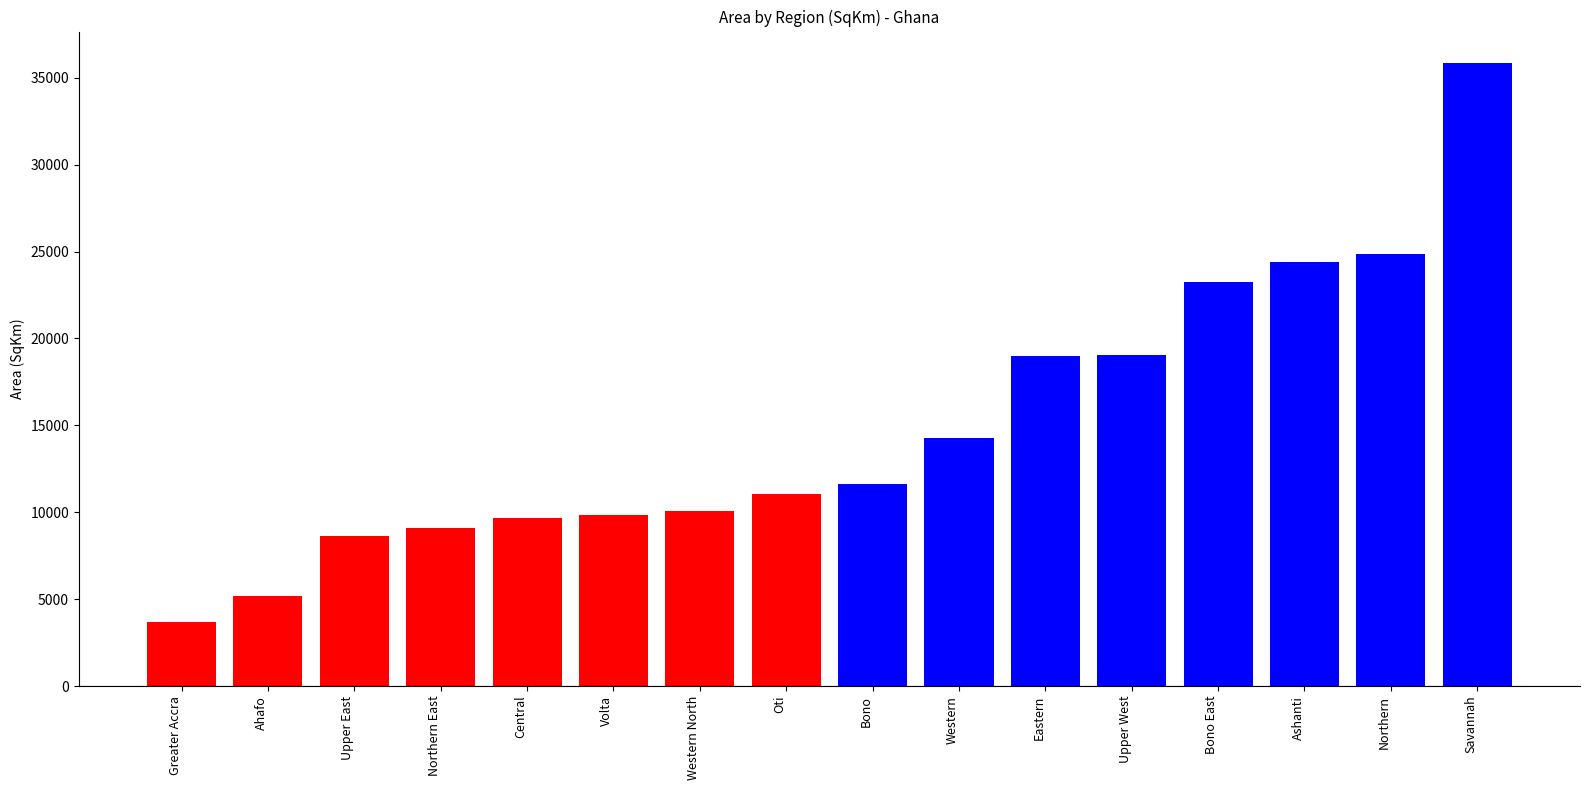

What is the label of the 1st bar from the left?

Greater Accra